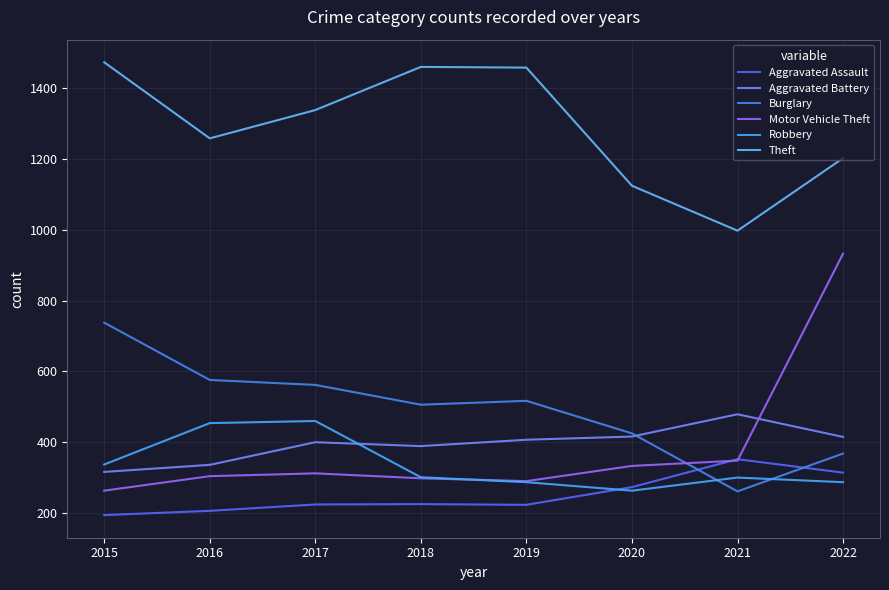

True or false: Aggravated Assault and Theft intersect in this chart.

False